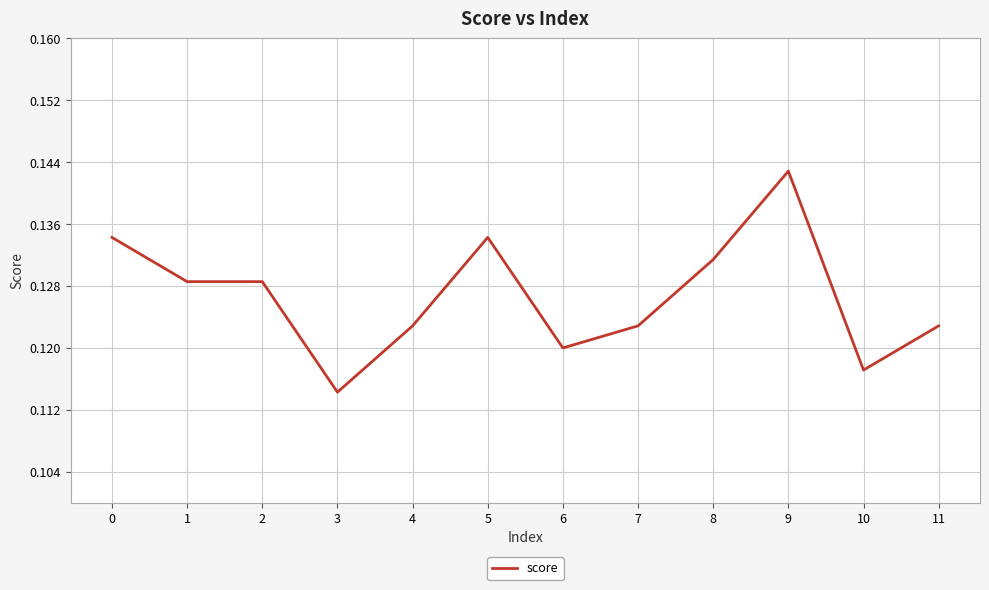

Which has a higher value, 11 or 6?

11